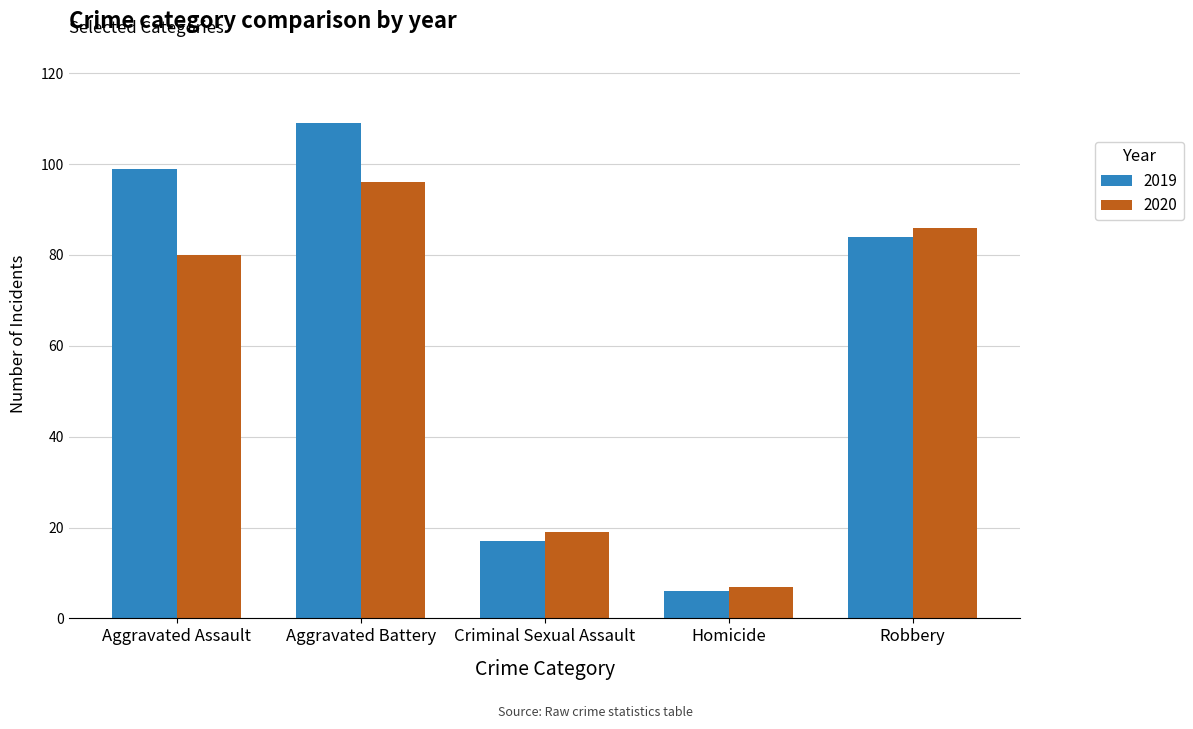

Rank the categories by 2019 value from highest to lowest.

Aggravated Battery, Aggravated Assault, Robbery, Criminal Sexual Assault, Homicide